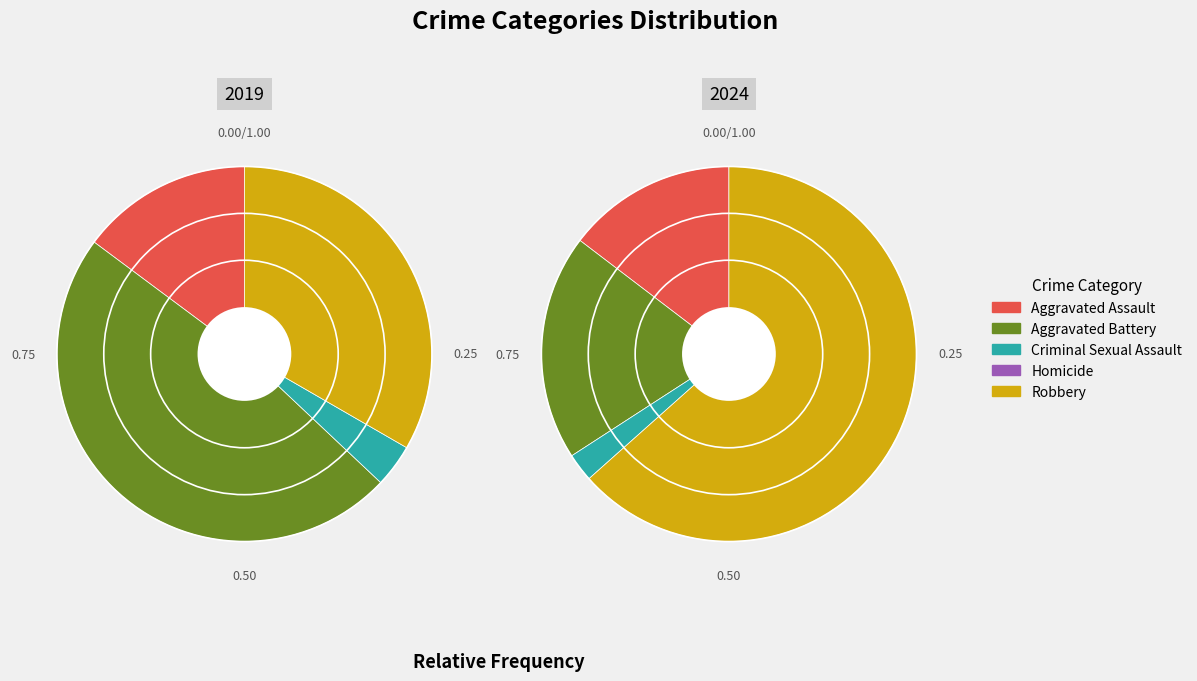

What percentage is the 1 slice, to the nearest percent?

48%